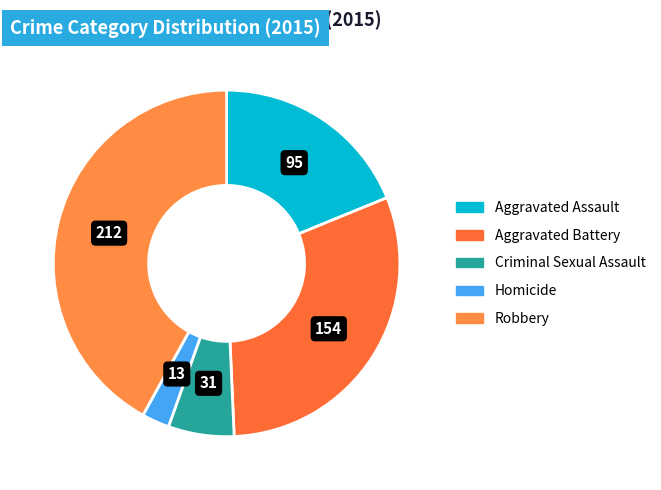

Does any single category account for the majority?

No